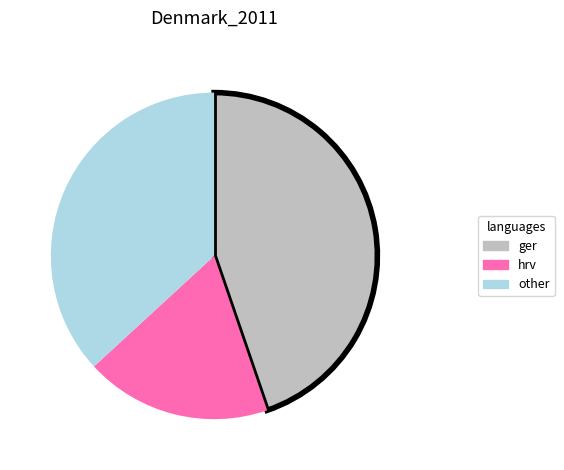

Does any single category account for the majority?

No